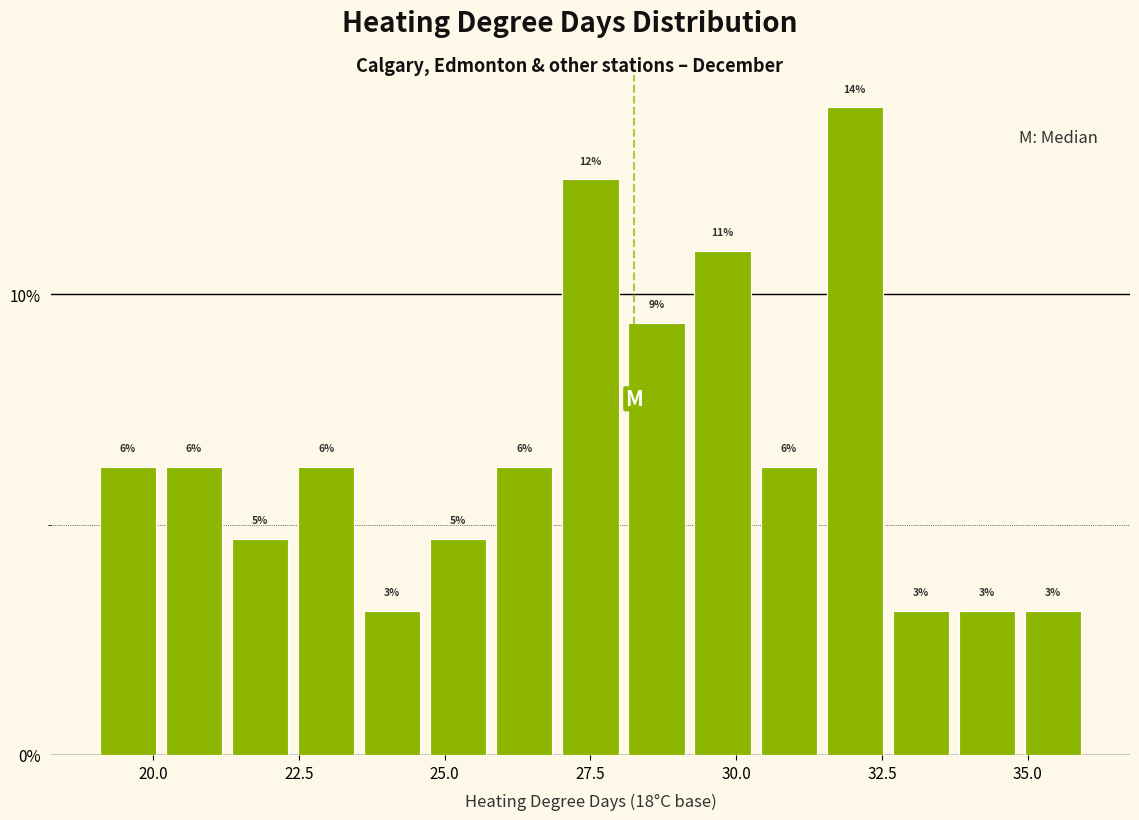

Around what value on the x-axis is the tallest bar? Give the approximate position of its centre, as read against the axis.

32.0